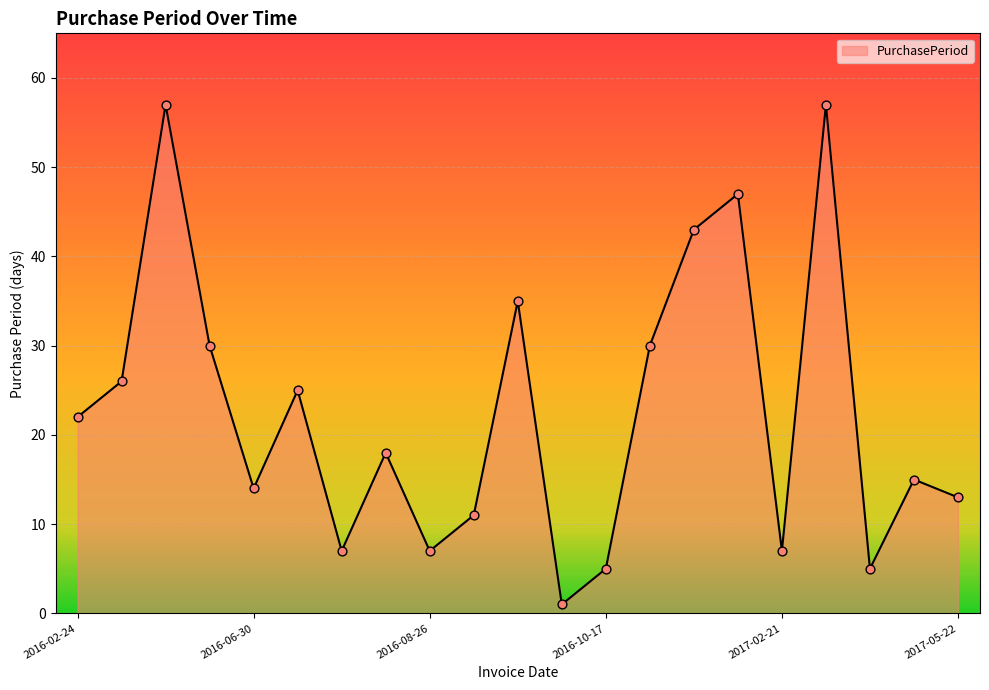

What is the difference between the maximum and minimum values?

56